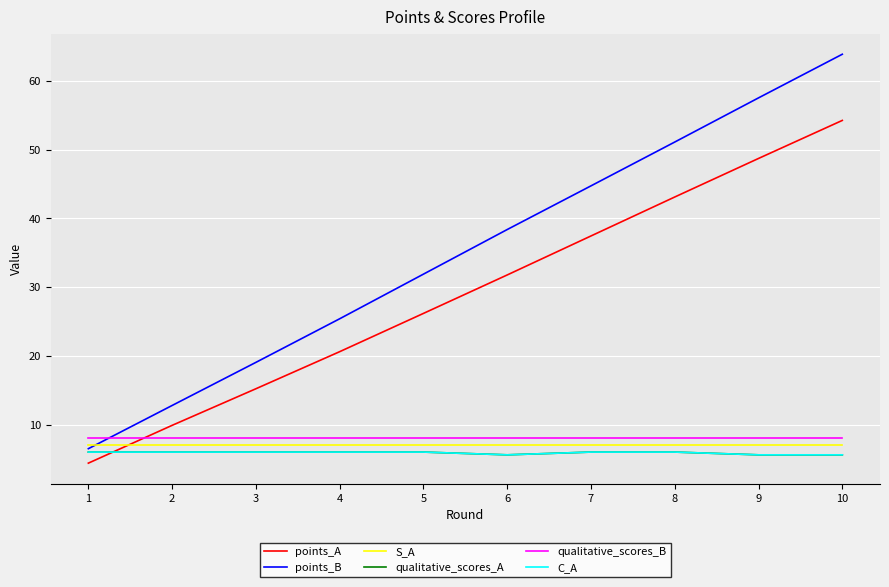

Rank the categories by points_B value from lowest to highest.

1, 2, 3, 4, 5, 6, 7, 8, 9, 10